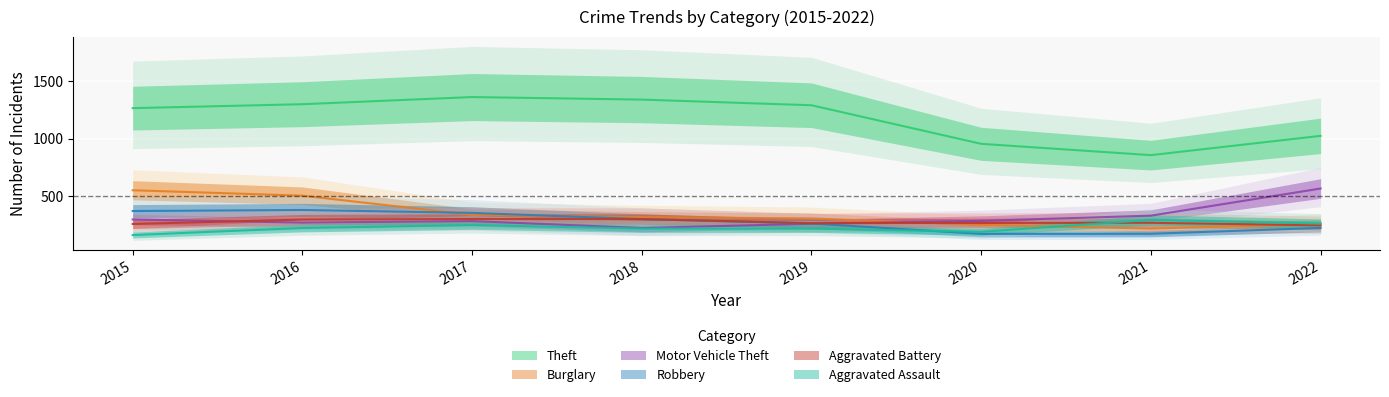

List the labels in order of Aggravated Battery value, largest first.

2017, 2018, 2016, 2021, 2020, 2019, 2015, 2022